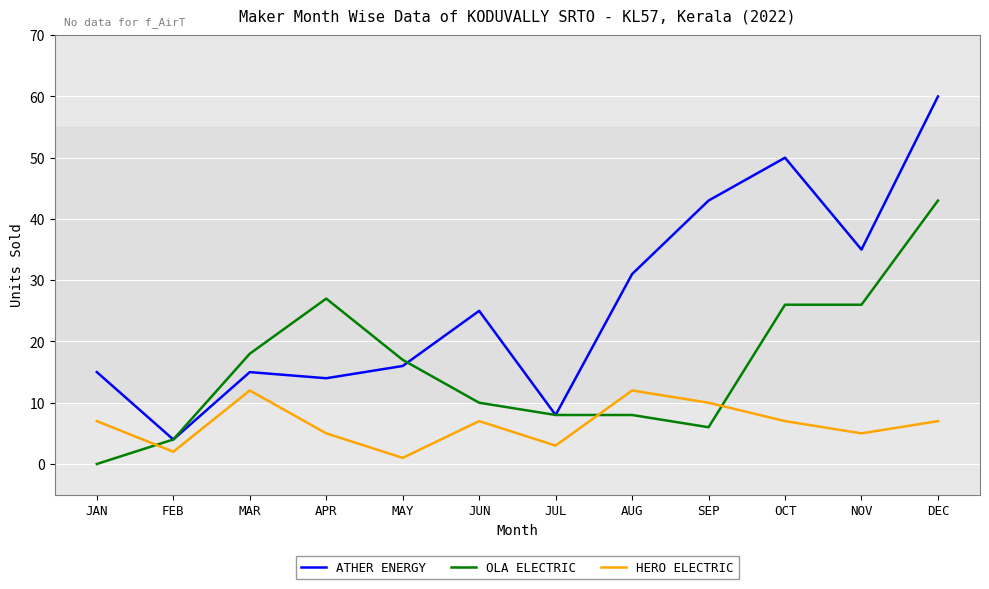

How many values in the ATHER ENERGY series are below 25?

6